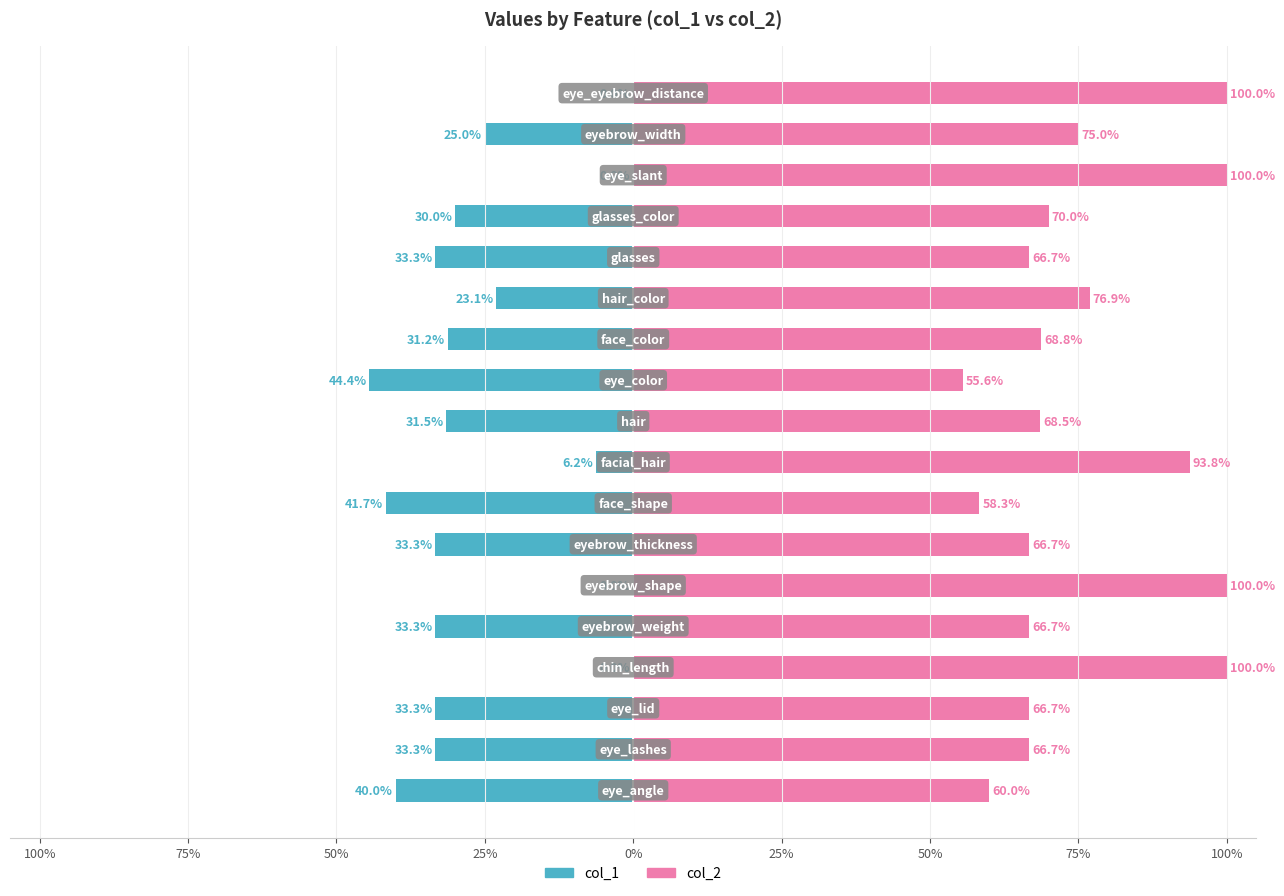

Reading right to left, what are all the values shown in this chart?

col_1: 0.0	-25.0	0.0	-30.0	-33.3	-23.1	-31.2	-44.4	-31.5	-6.2	-41.7	-33.3	0.0	-33.3	0.0	-33.3	-33.3	-40.0
col_2: 100.0	75.0	100.0	70.0	66.7	76.9	68.8	55.6	68.5	93.8	58.3	66.7	100.0	66.7	100.0	66.7	66.7	60.0